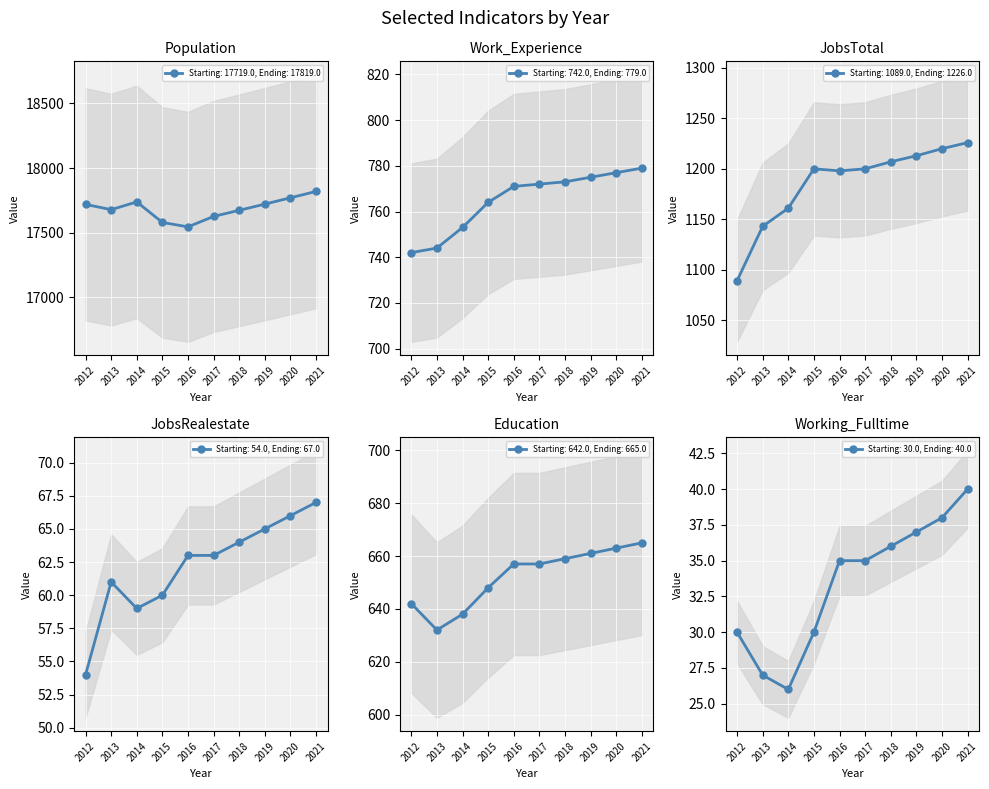

True or false: Education and JobsTotal cross at least once.

False